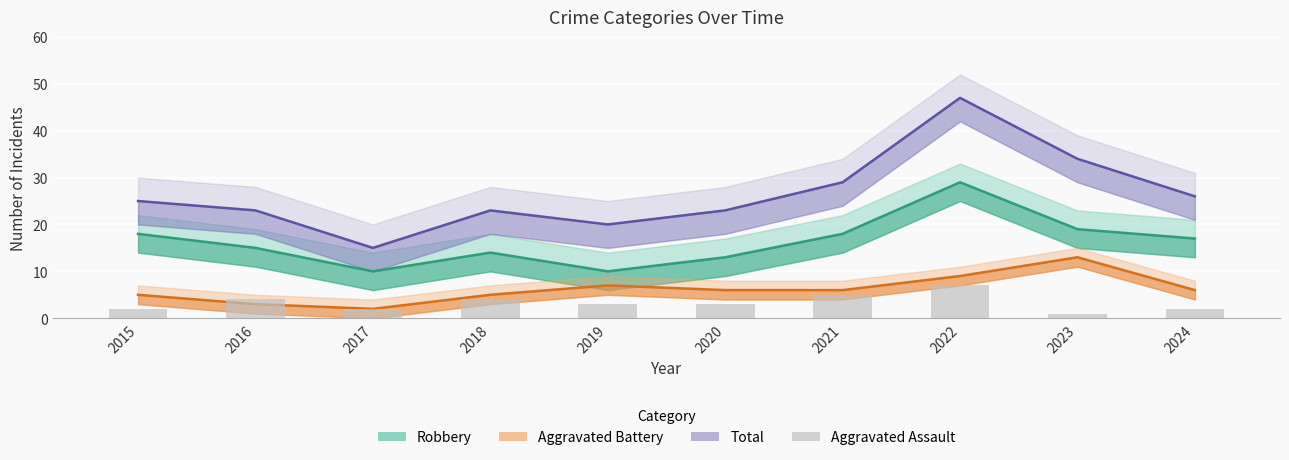

Where does the Robbery series first go above 17?

2015